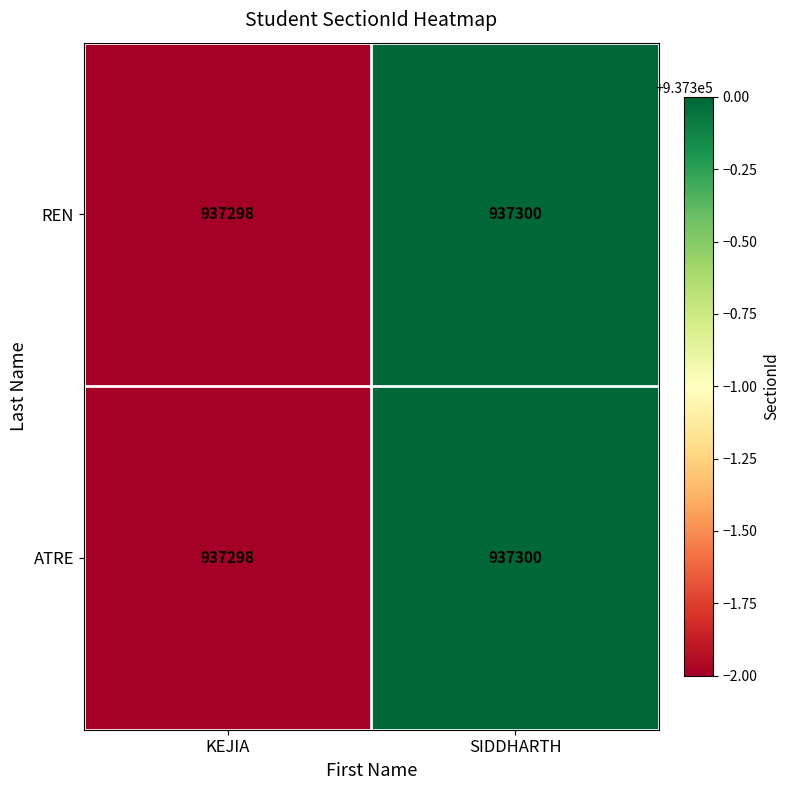

What value does the ATRE series have at SIDDHARTH?

937300